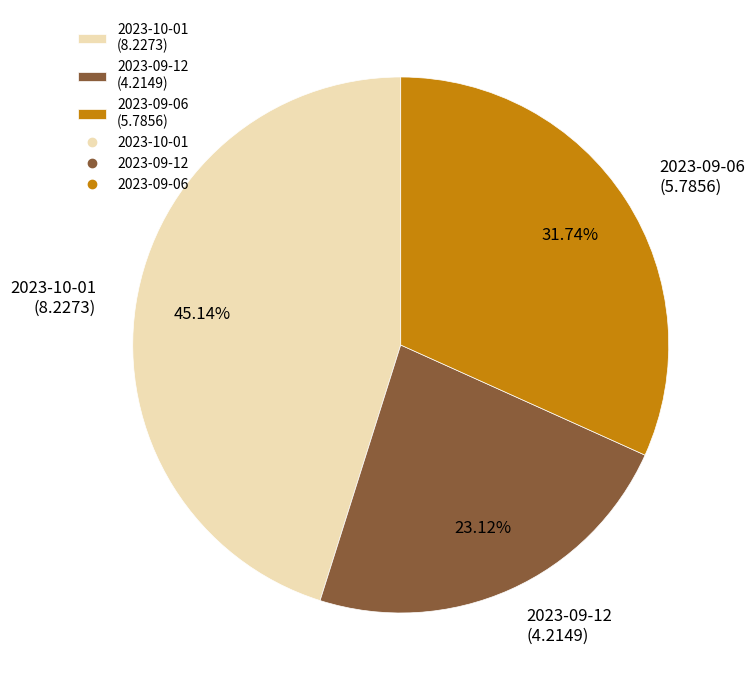

Count the number of slices in the pie.

3